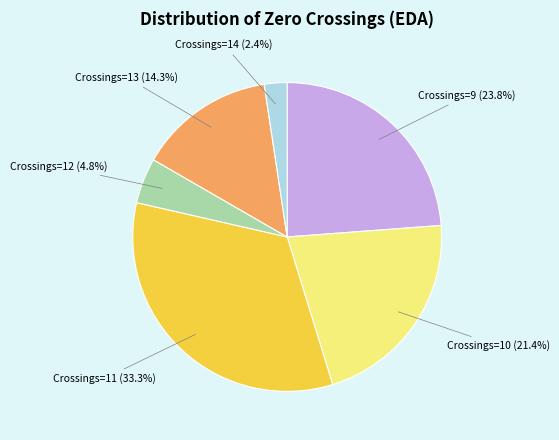

How many slices are in this pie chart?

6